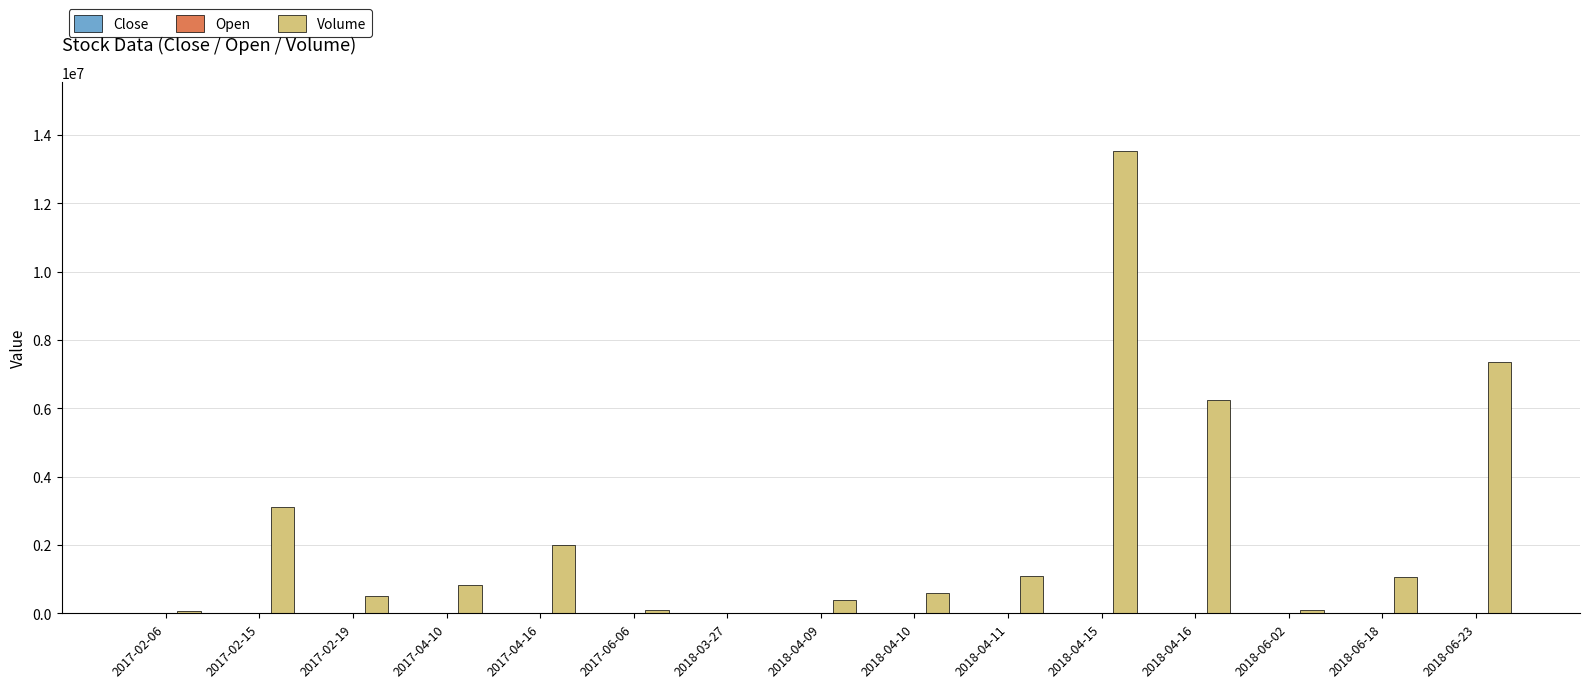

At which label is Volume closest to 6772915?

2018-04-16